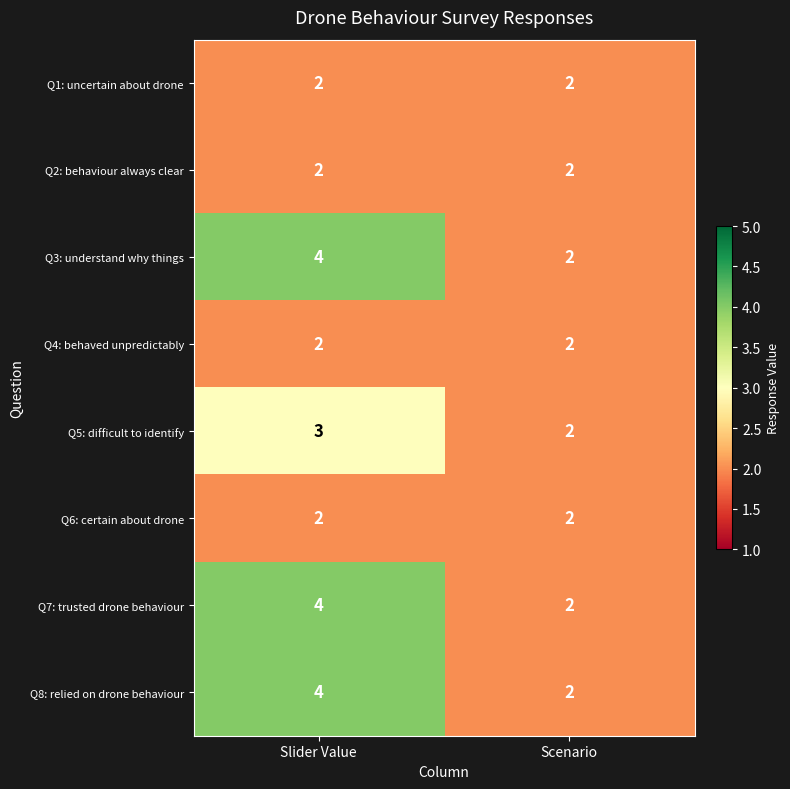

What is the greatest value displayed?

4